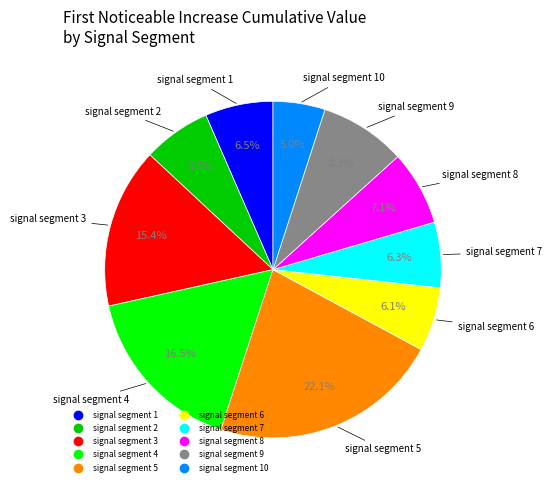

Does any single category account for the majority?

No